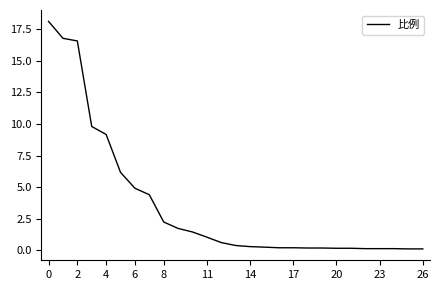

Does the chart display data point markers on the line(s)?

No